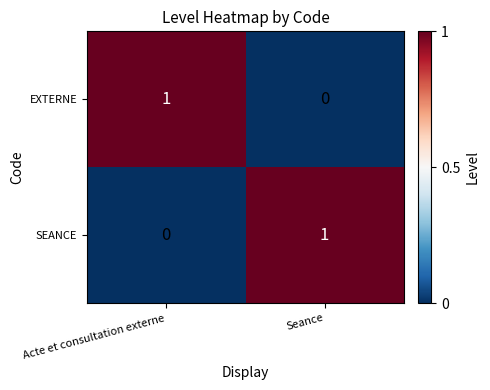

The EXTERNE series shows 1 at Acte et consultation externe. True or false?

True